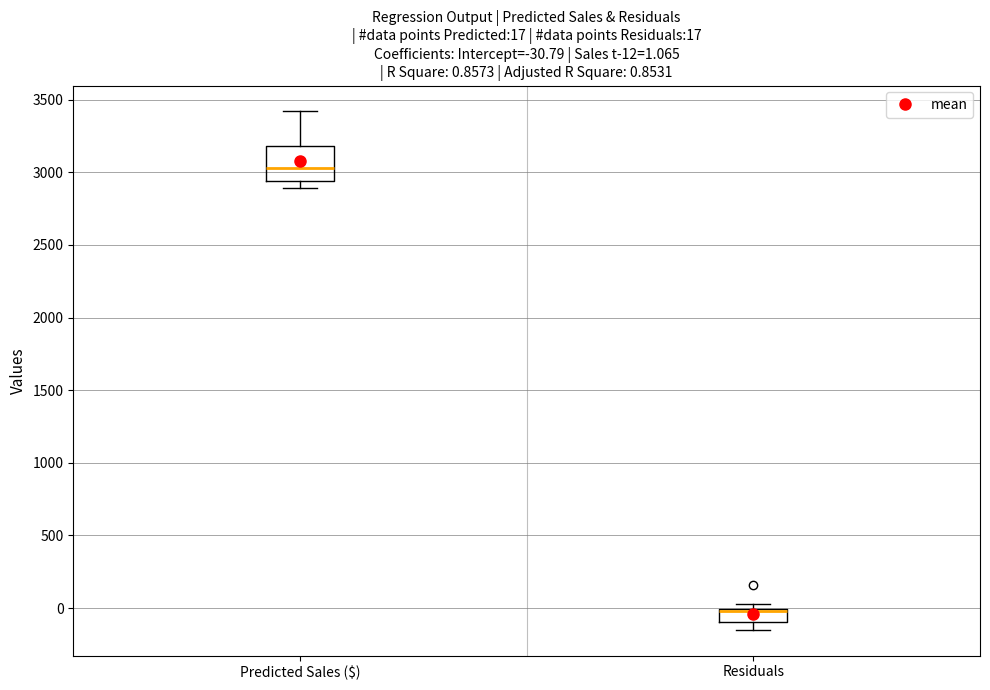

Which box is the tallest, from its lower edge to its upper edge?

Predicted Sales ($)